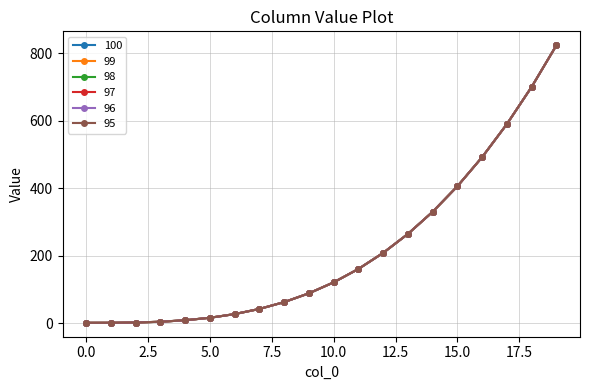

Is this an area chart (filled region under the line)?

No